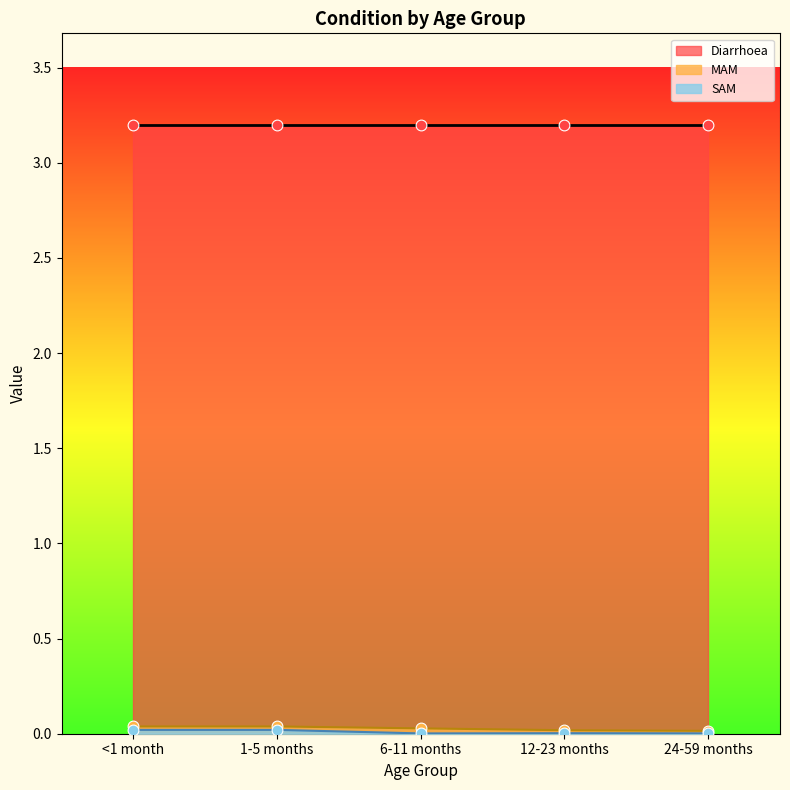

Which series reaches the minimum Y coordinate?

SAM